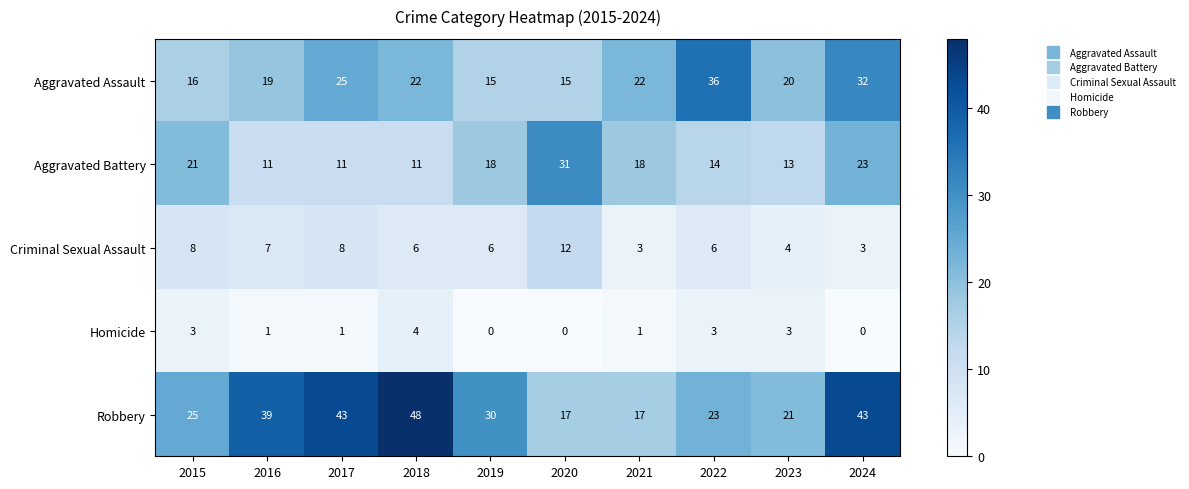

Count the number of data series in this chart.

5